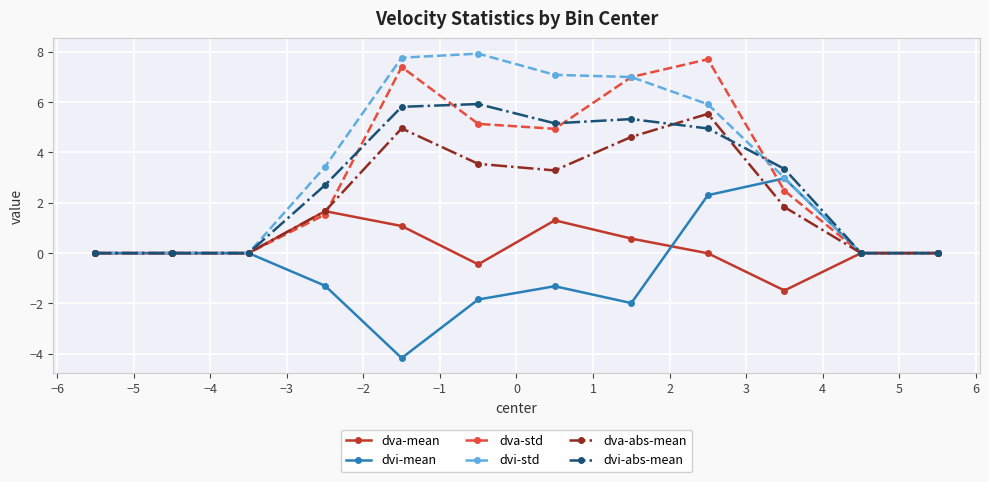

True or false: dva-abs-mean has more than 1 points higher than both neighbors.

True